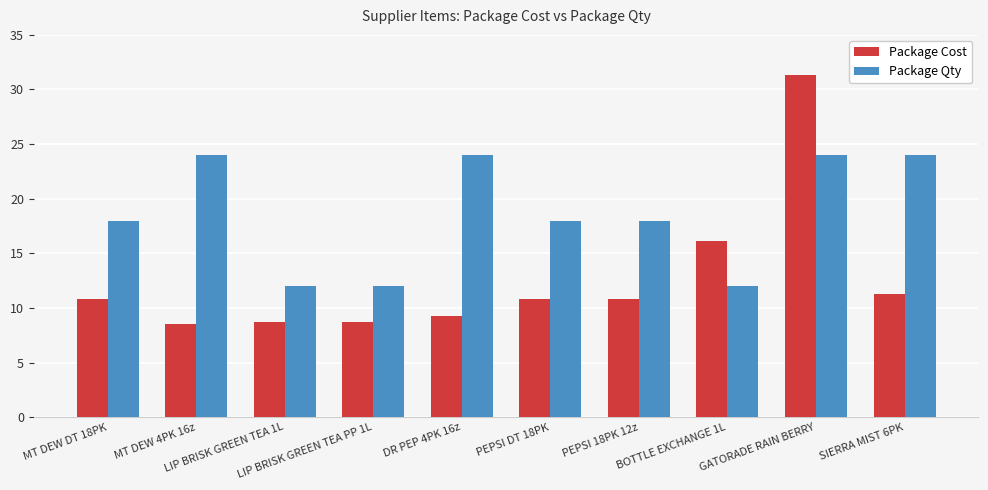

Which series has the largest total across all categories?

Package Qty